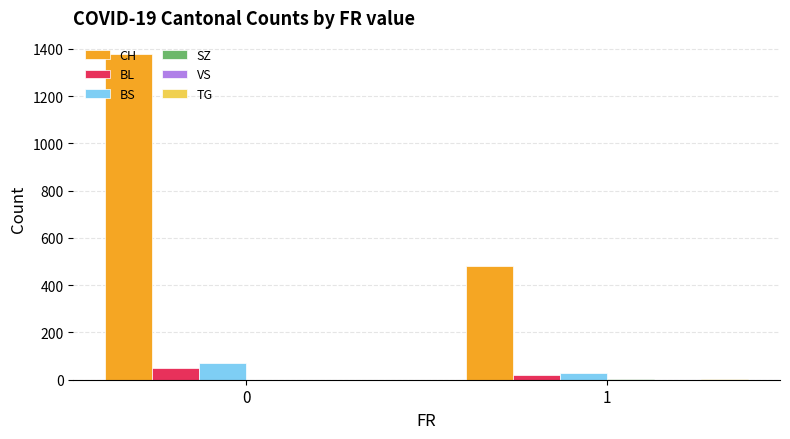

What is the sum of all BS values?

100